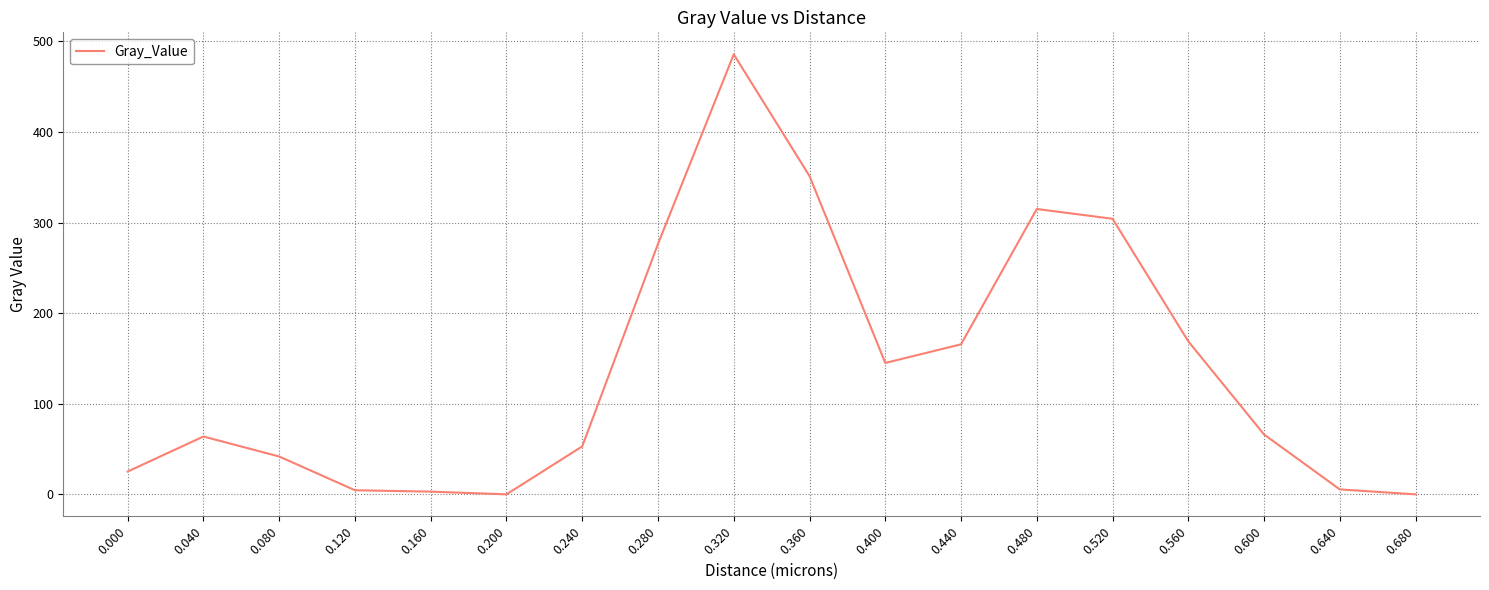

What is the maximum value shown in the chart?

485.8